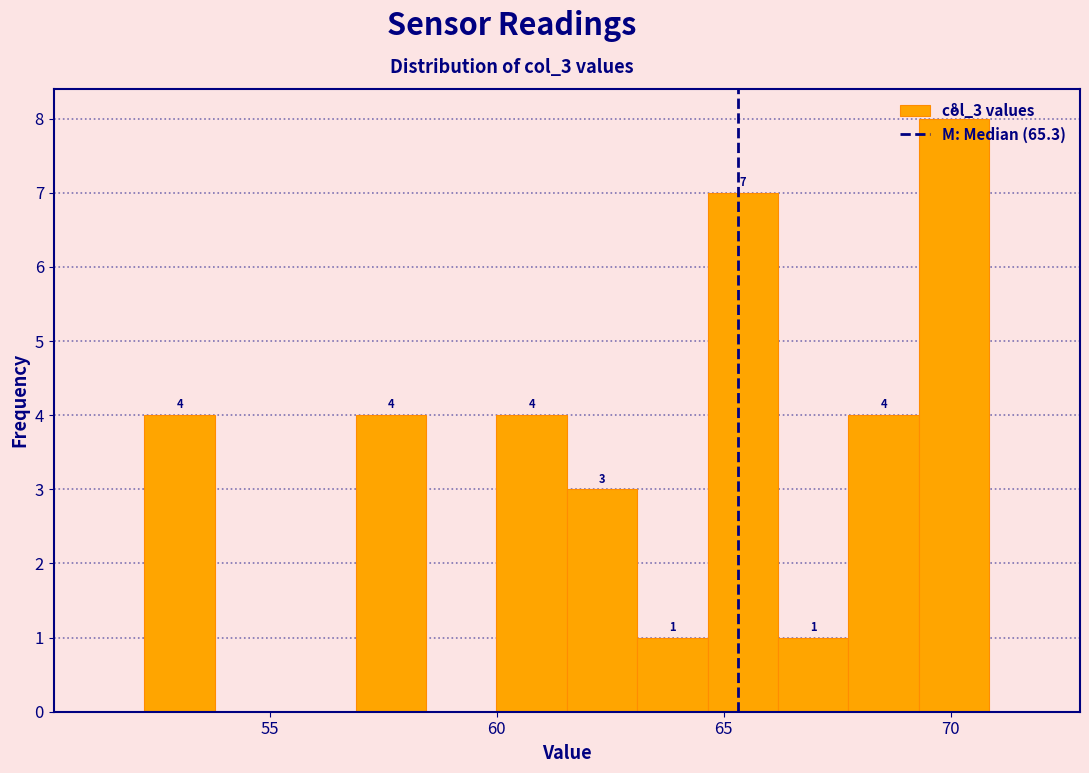

Read against the x-axis, roughly where is the centre of the tallest bar?

70.0